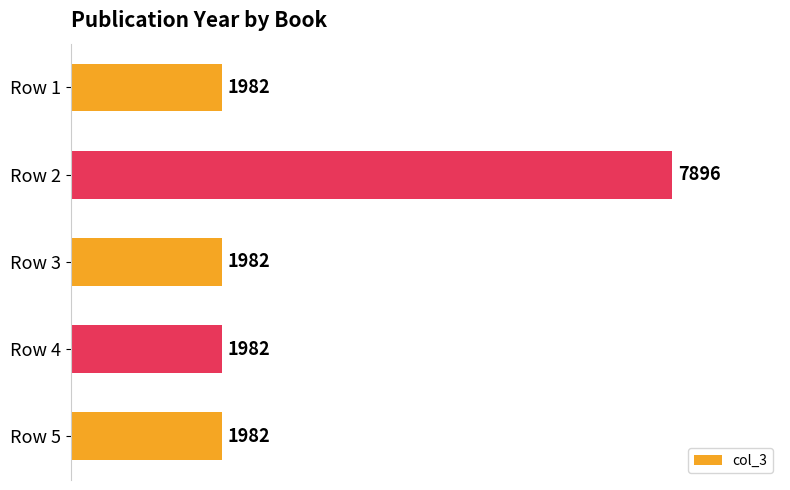

What is the sum of all values?

15824